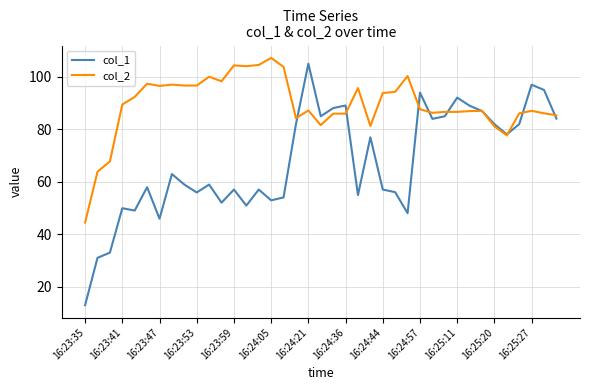

List the series in order of their overall mean, lowest first.

col_1, col_2